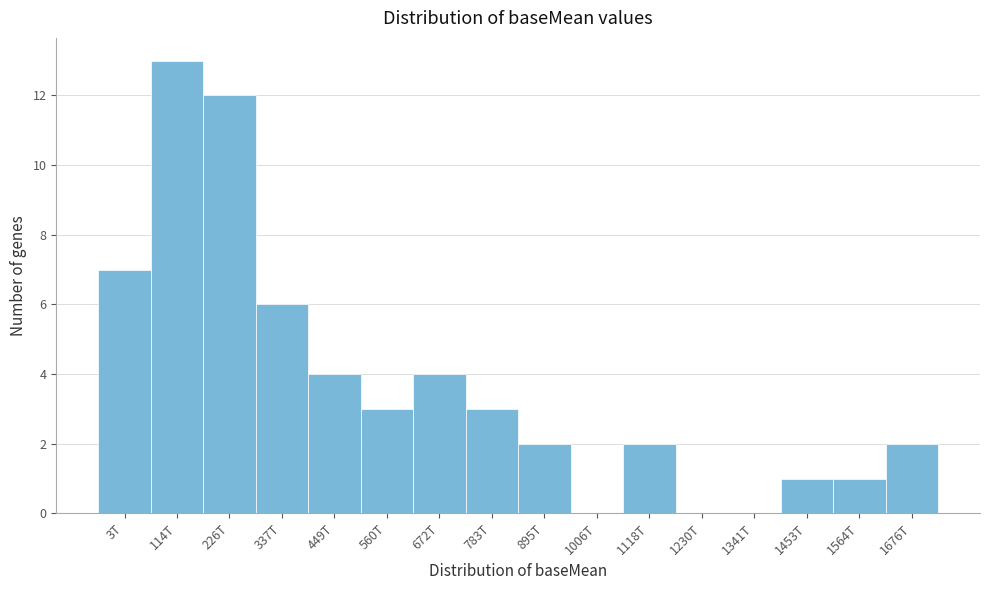

Reading right to left, list all the values displayed in this chart.

1676T=2	1564T=1	1453T=1	1341T=0	1230T=0	1118T=2	1006T=0	895T=2	783T=3	672T=4	560T=3	449T=4	337T=6	226T=12	114T=13	3T=7